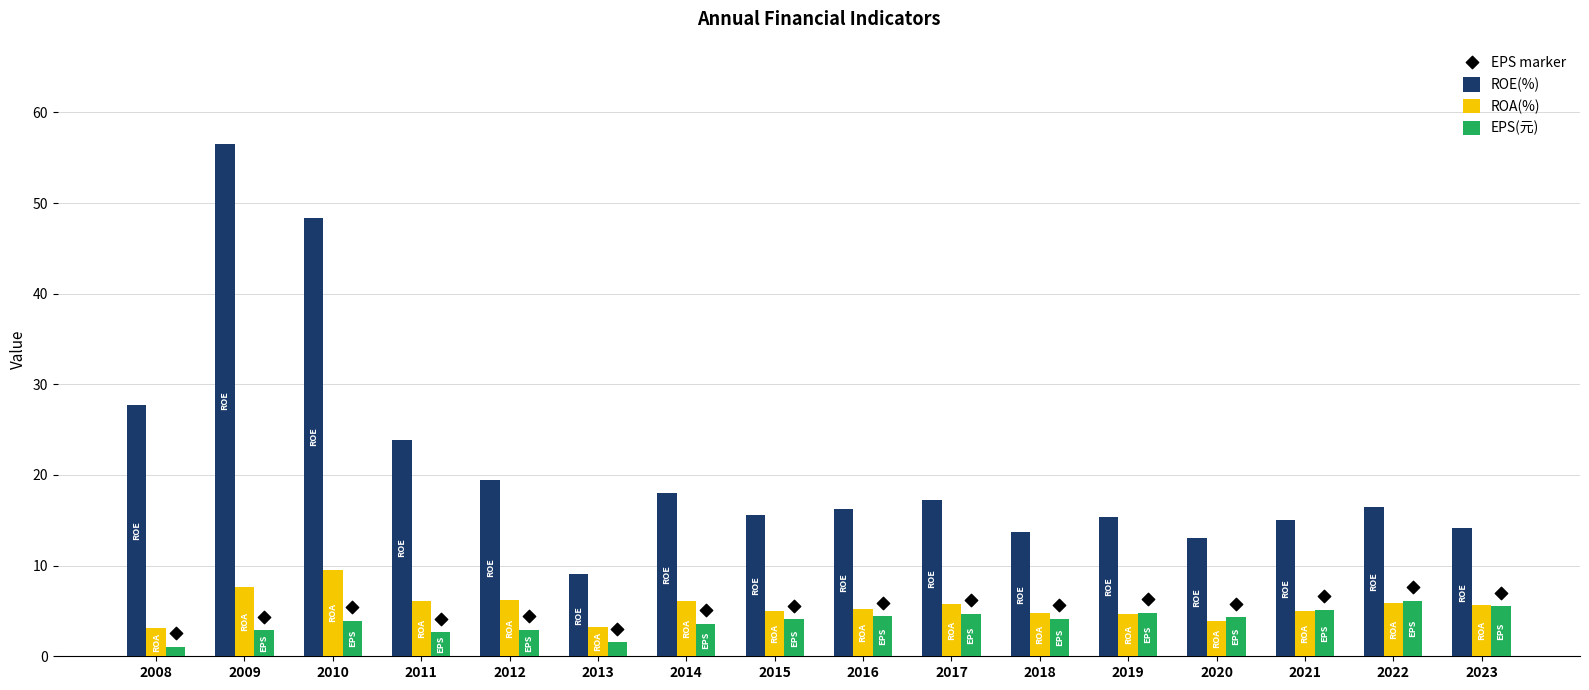

Which series has the largest total across all categories?

ROE(%)